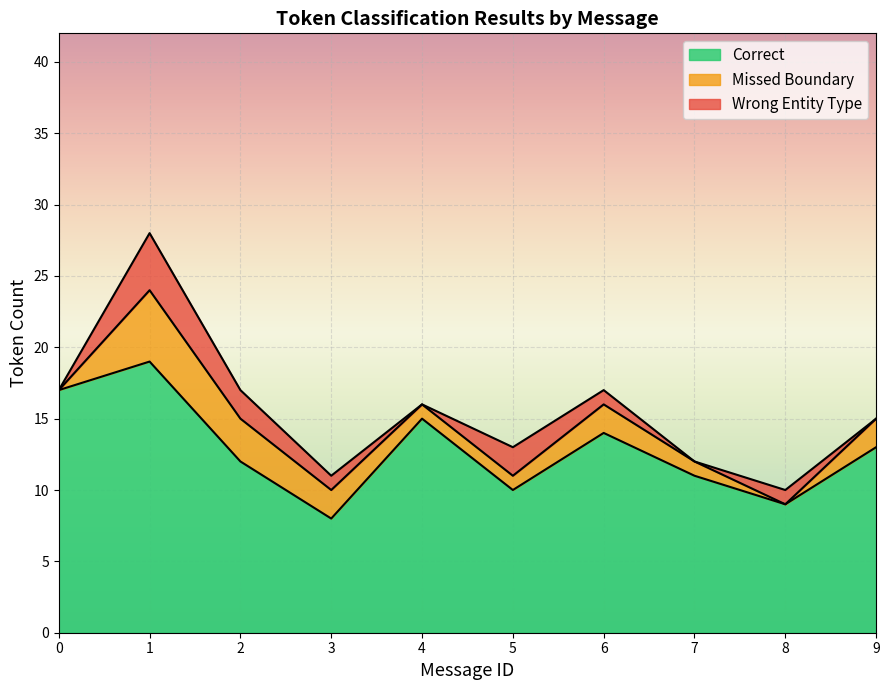

Which category has the lowest value in the Correct series?

3